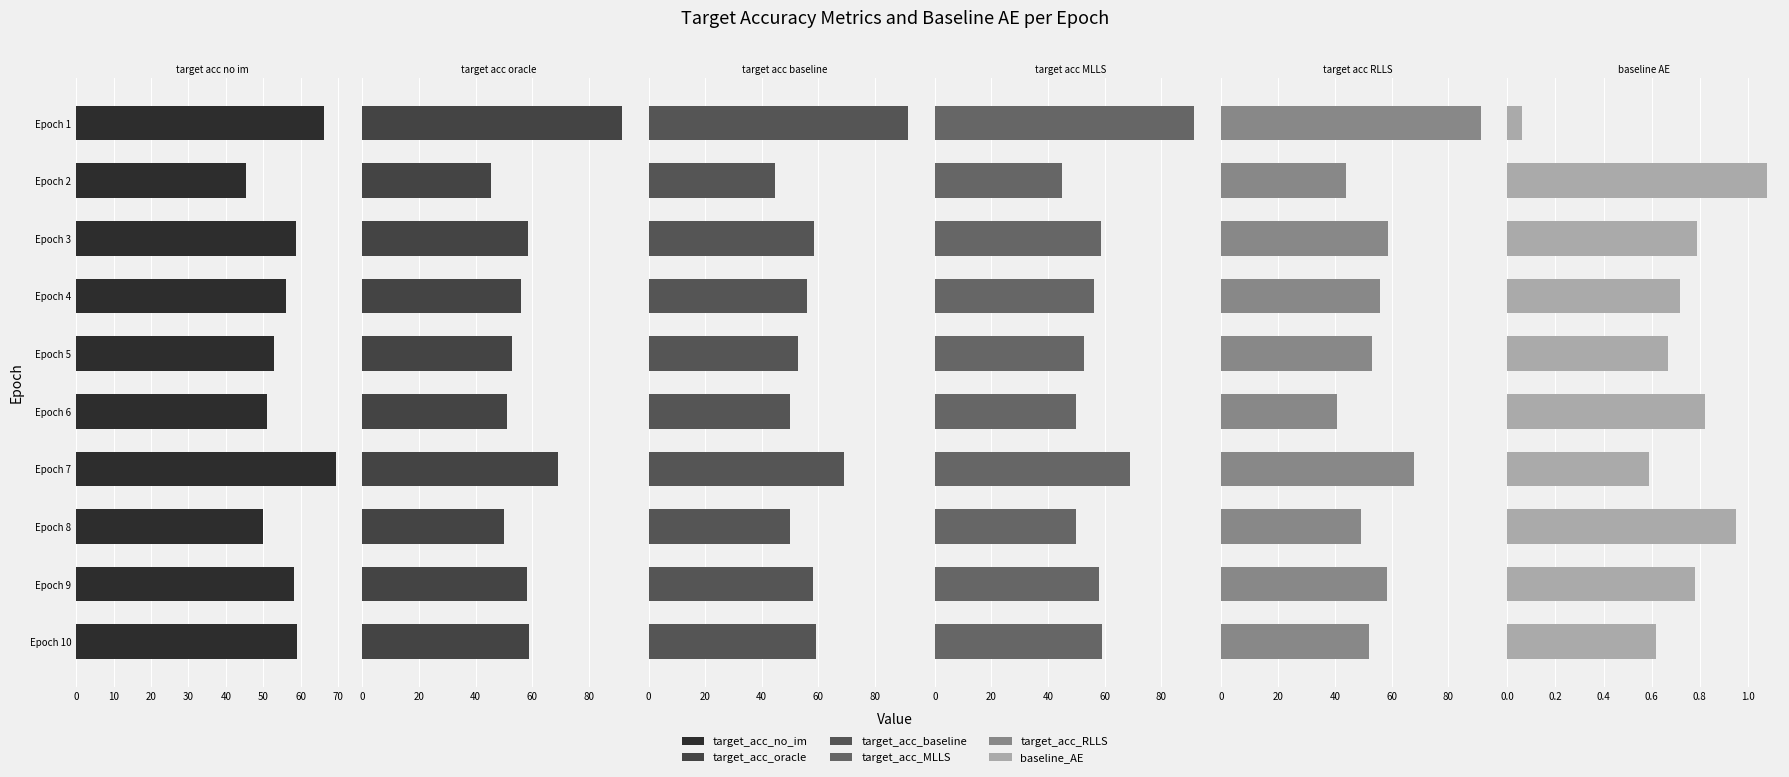

How many data points does each series have?

10